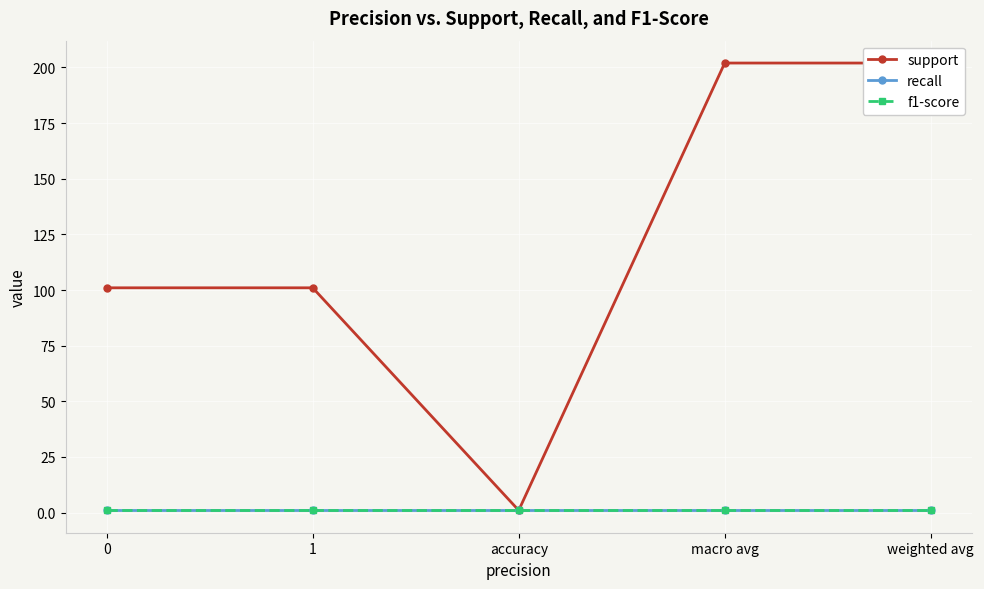

Reading left to right, what are all the values shown in this chart?

support: 101	101	1	202	202
recall: 1	1	1	1	1
f1-score: 1	1	1	1	1